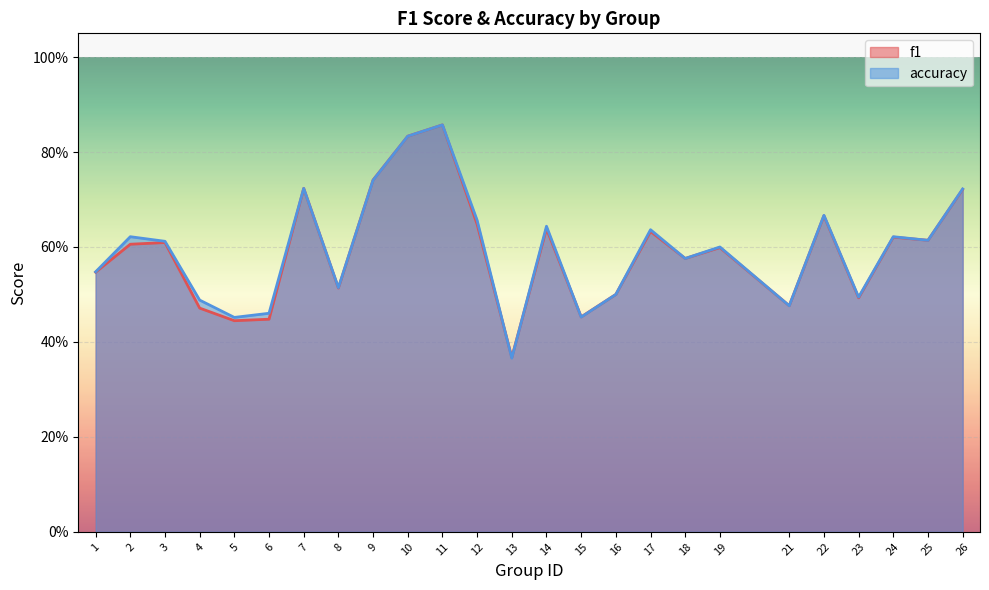

After their last crossing, which series has the higher values: f1 or accuracy?

f1